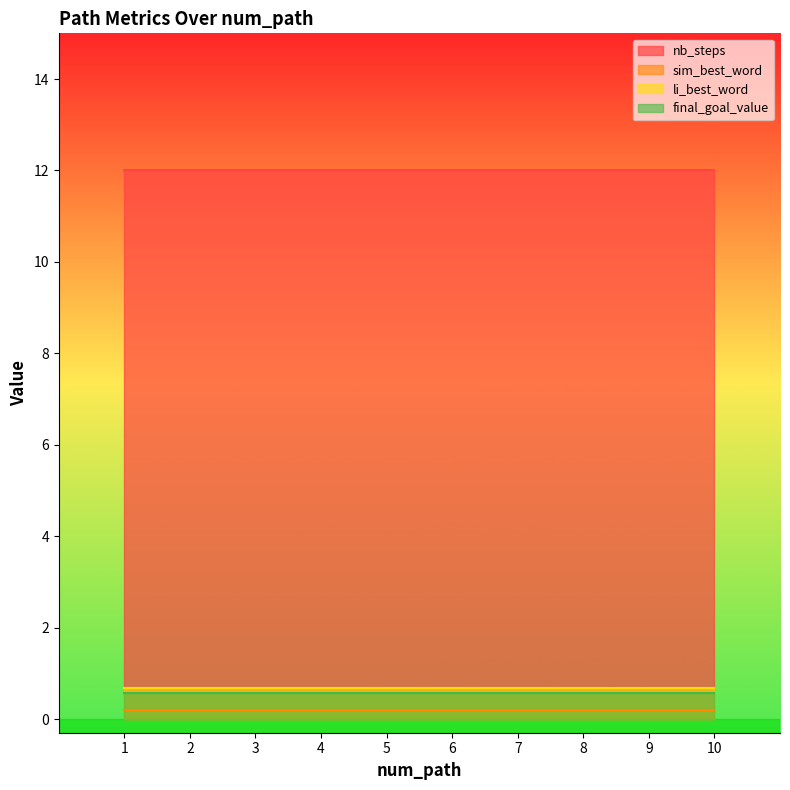

Which series has the largest range (max minus min)?

nb_steps